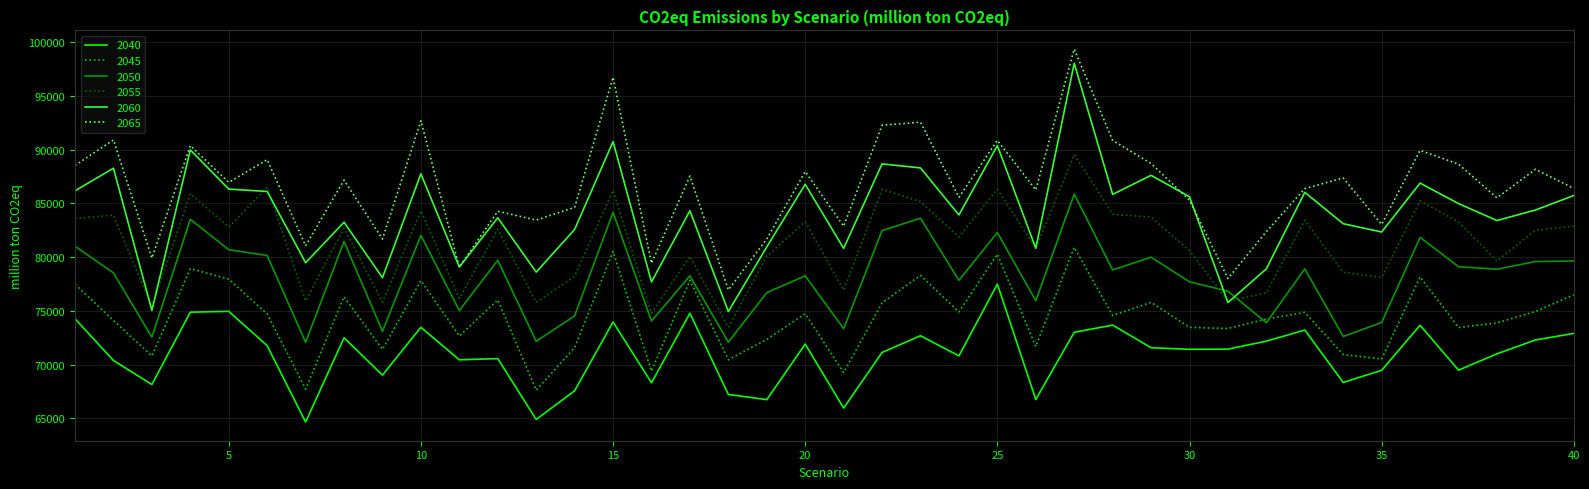

Which series has the largest range (max minus min)?

2060